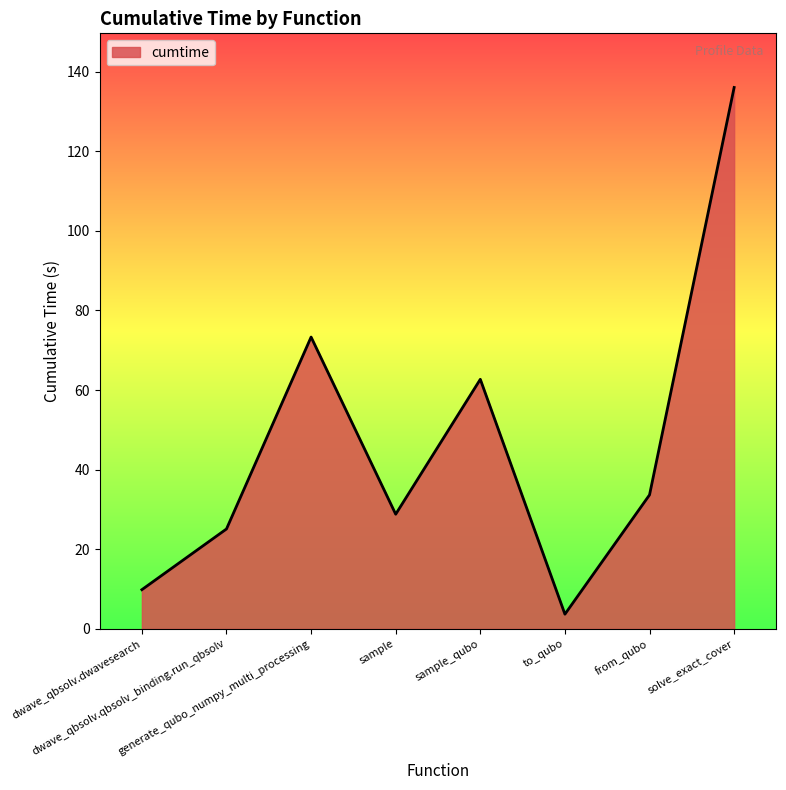

Reading left to right, transcribe all the data shown in this chart.

dwave_qbsolv.dwavesearch=9.8	dwave_qbsolv.qbsolv_binding.run_qbsolv=25.1	generate_qubo_numpy_multi_processing=73.3	sample=28.8	sample_qubo=62.7	to_qubo=3.7	from_qubo=33.7	solve_exact_cover=136.0